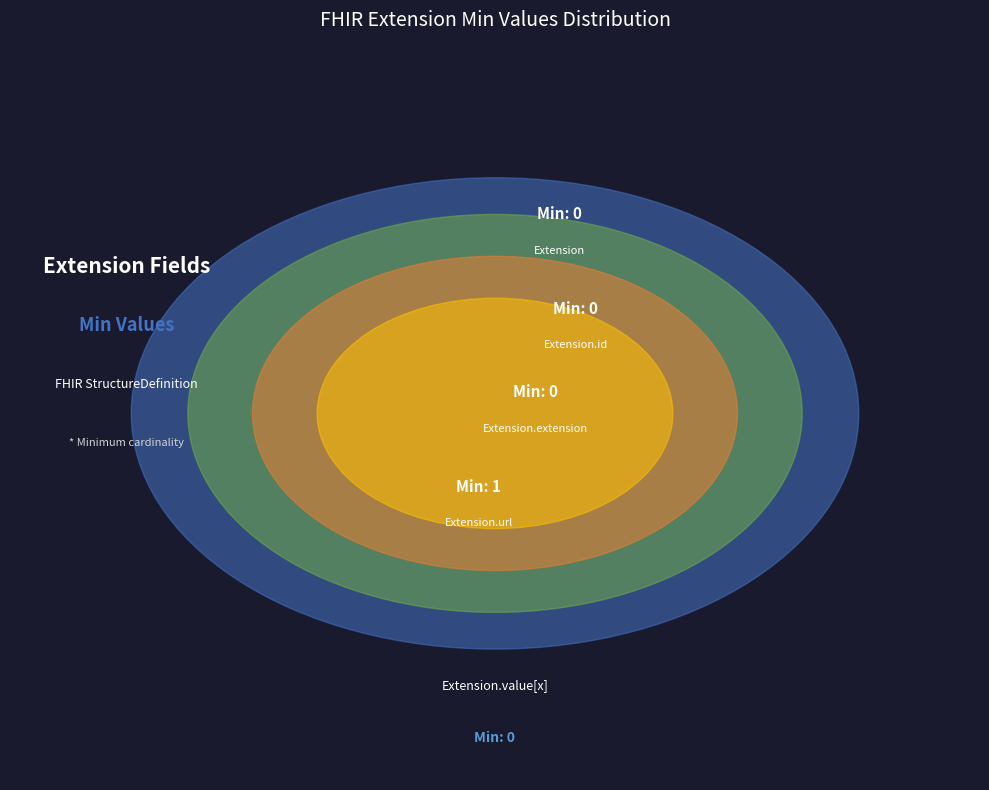

Count the number of slices in the pie.

5